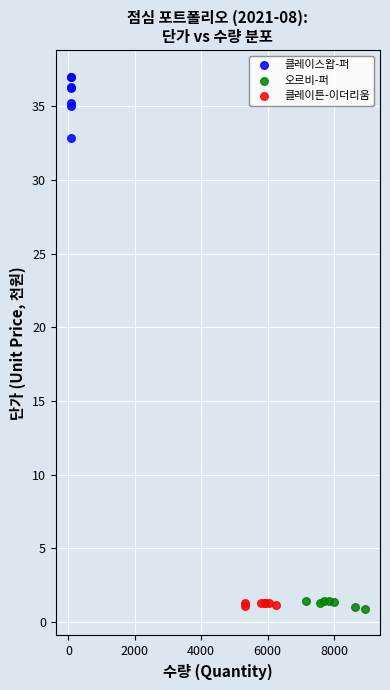

Which series has the widest spread of Y values?

클레이스왑-퍼